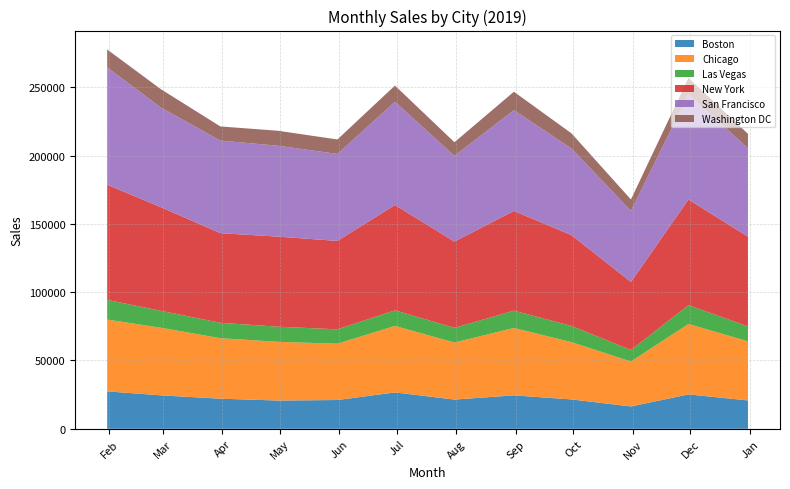

Reading left to right, list all the values displayed in this chart.

Boston: 2019-01-31=27402.2	2019-02-28=24487.7	2019-03-31=22053.2	2019-04-30=20689.6	2019-05-31=21066.3	2019-06-30=26635.8	2019-07-31=21403.3	2019-08-31=24479.4	2019-09-30=21514.2	2019-10-31=16360.7	2019-11-30=25167.8	2019-12-31=20780.0
Chicago: 2019-01-31=52545.3	2019-02-28=49479.8	2019-03-31=44262.0	2019-04-30=42978.7	2019-05-31=41213.1	2019-06-30=48656.3	2019-07-31=41755.8	2019-08-31=49325.5	2019-09-30=41928.7	2019-10-31=32892.6	2019-11-30=51589.5	2019-12-31=43239.9
Las Vegas: 2019-01-31=14432.9	2019-02-28=12385.2	2019-03-31=11274.5	2019-04-30=11080.8	2019-05-31=10532.9	2019-06-30=11427.1	2019-07-31=10753.3	2019-08-31=12670.1	2019-09-30=11857.1	2019-10-31=8434.5	2019-11-30=13761.5	2019-12-31=10963.2
New York: 2019-01-31=84256.5	2019-02-28=75853.1	2019-03-31=65611.2	2019-04-30=65908.7	2019-05-31=64697.1	2019-06-30=77087.3	2019-07-31=63095.2	2019-08-31=72983.2	2019-09-30=66452.4	2019-10-31=49779.9	2019-11-30=77292.4	2019-12-31=65656.2
San Francisco: 2019-01-31=85938.5	2019-02-28=72938.7	2019-03-31=67752.9	2019-04-30=66530.0	2019-05-31=63673.6	2019-06-30=75574.6	2019-07-31=62773.3	2019-08-31=73790.2	2019-09-30=63419.6	2019-10-31=52031.8	2019-11-30=76958.4	2019-12-31=64757.2
Washington DC: 2019-01-31=13030.8	2019-02-28=13411.4	2019-03-31=10347.6	2019-04-30=10960.6	2019-05-31=10587.9	2019-06-30=11852.1	2019-07-31=9965.1	2019-08-31=13458.3	2019-09-30=11088.9	2019-10-31=8342.9	2019-11-30=12070.0	2019-12-31=10490.0